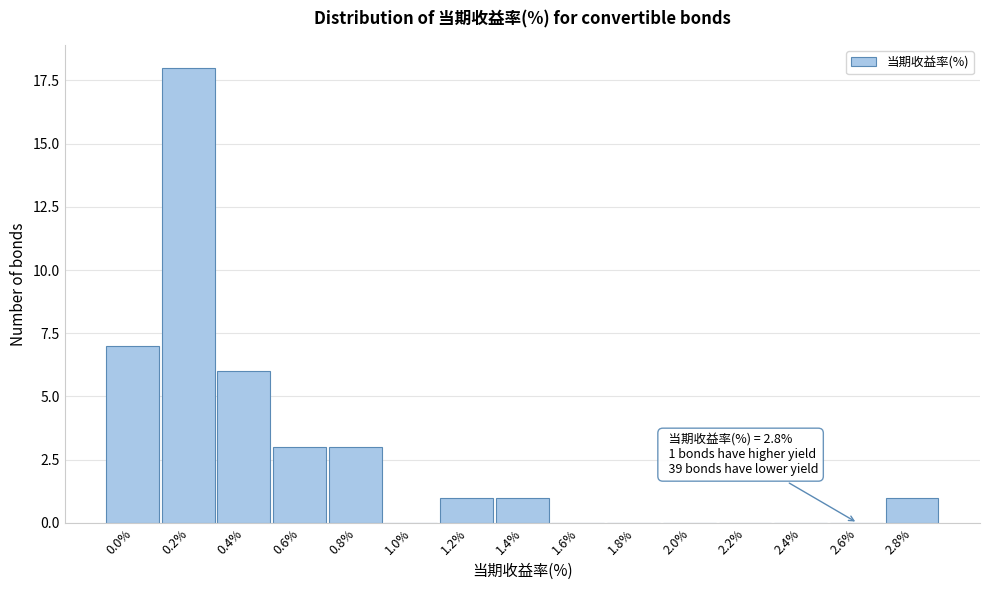

Reading left to right, transcribe all the data shown in this chart.

0.0%=7	0.2%=18	0.4%=6	0.6%=3	0.8%=3	1.0%=0	1.2%=1	1.4%=1	1.6%=0	1.8%=0	2.0%=0	2.2%=0	2.4%=0	2.6%=0	2.8%=1